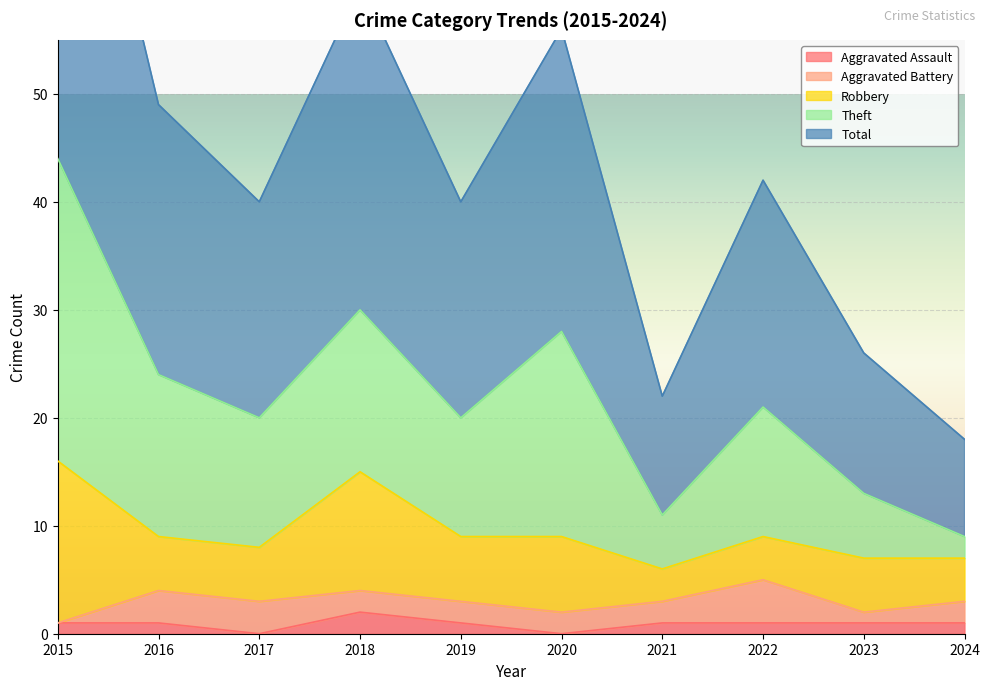

What is the approximate value of Total at 2022, to the nearest 5?

20